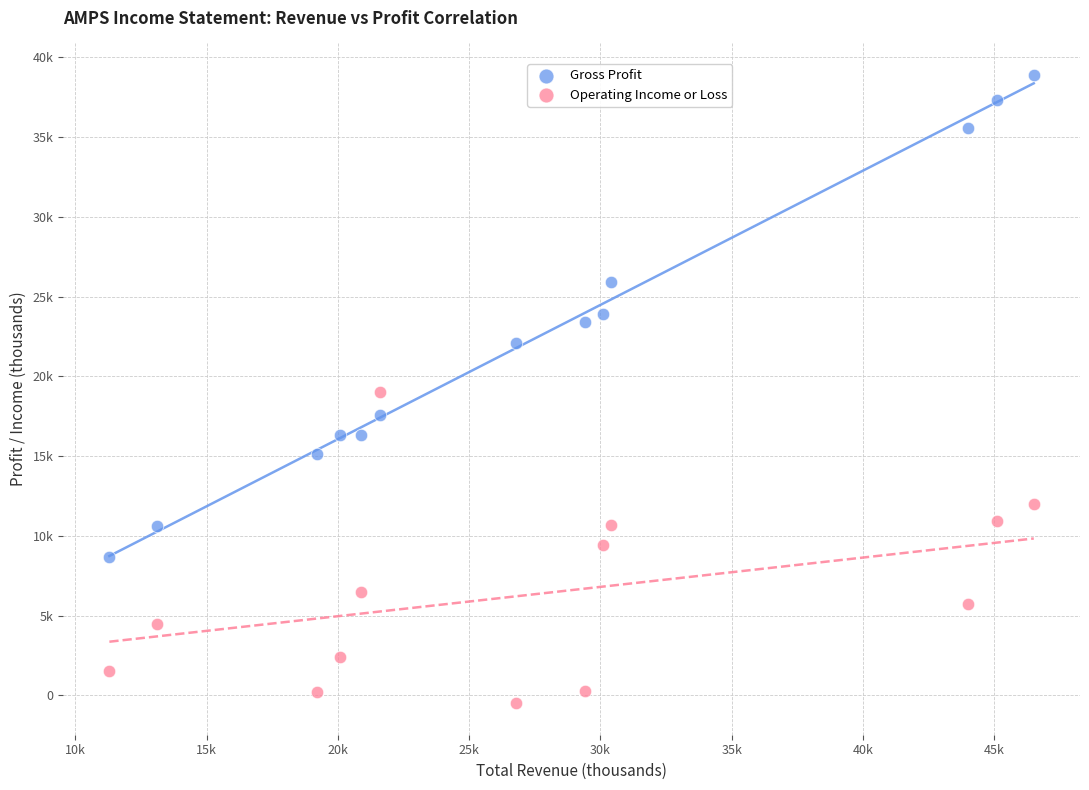

What are all the series names shown in the legend?

Gross Profit, Operating Income or Loss